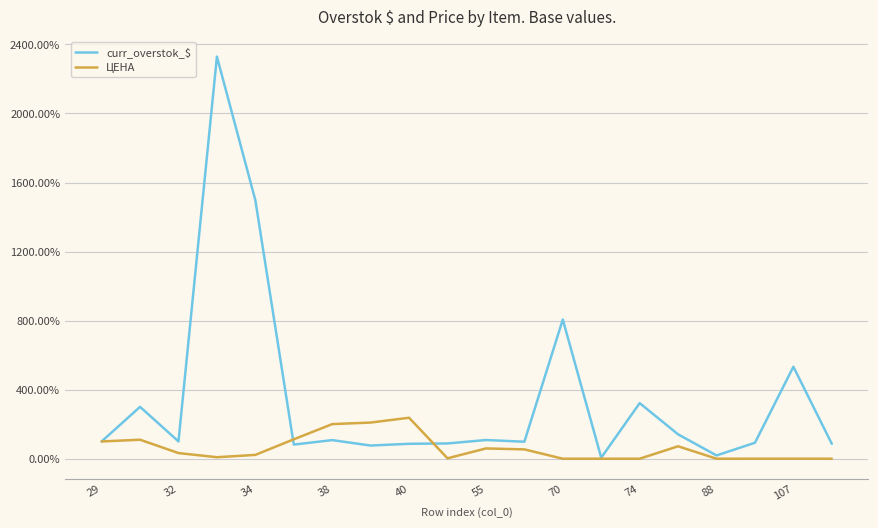

Rank the series by their maximum value, from lowest to highest.

ЦЕНА, curr_overstok_$